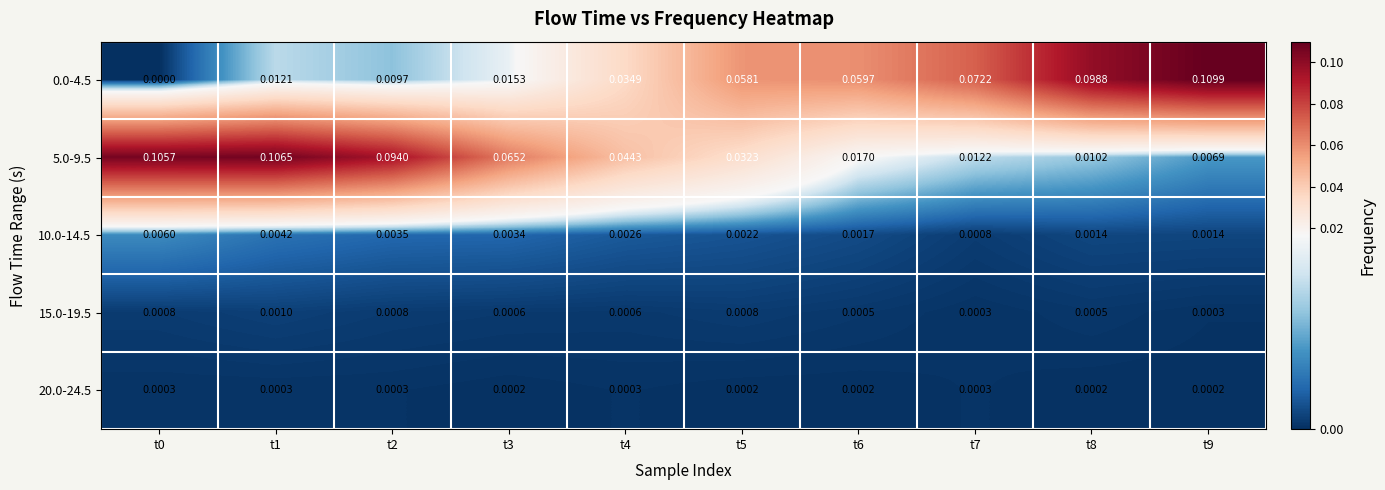

How many categories are shown in the chart?

10